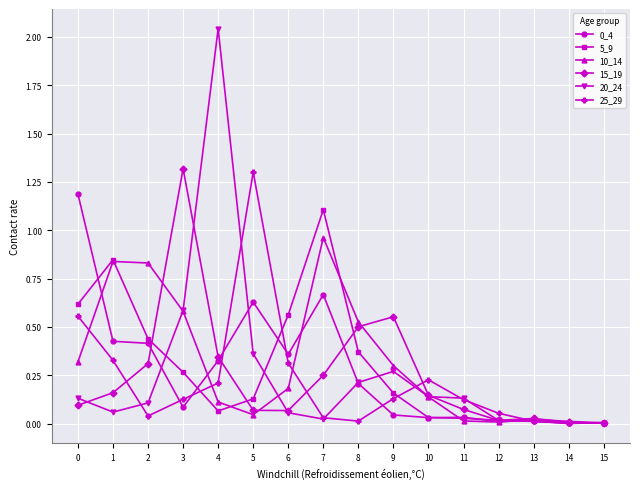

Is this an area chart (filled region under the line)?

No